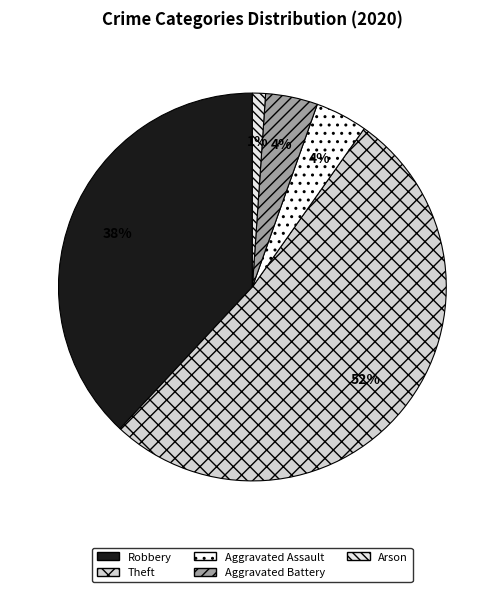

What is the majority slice?

Theft